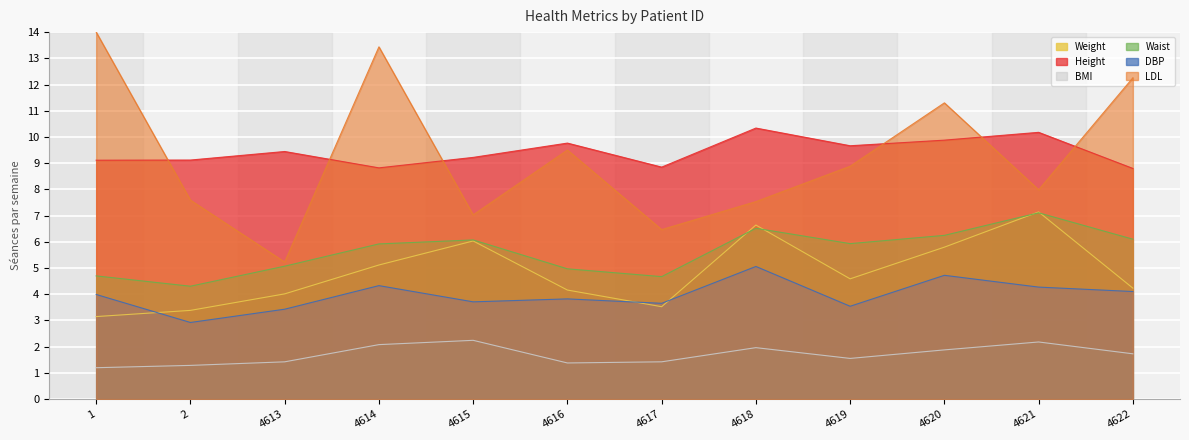

At which label does Waist first exceed 5?

4613